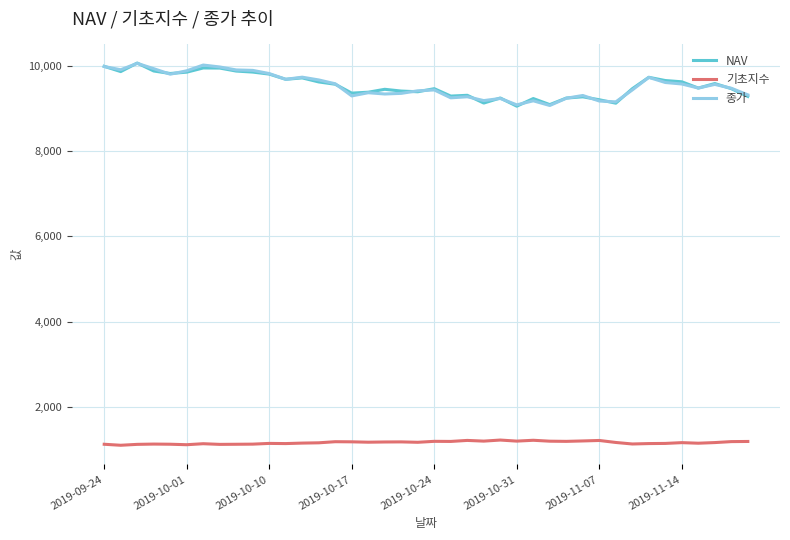

What is the difference between the second highest and second lowest values in the 종가 series?

935.0